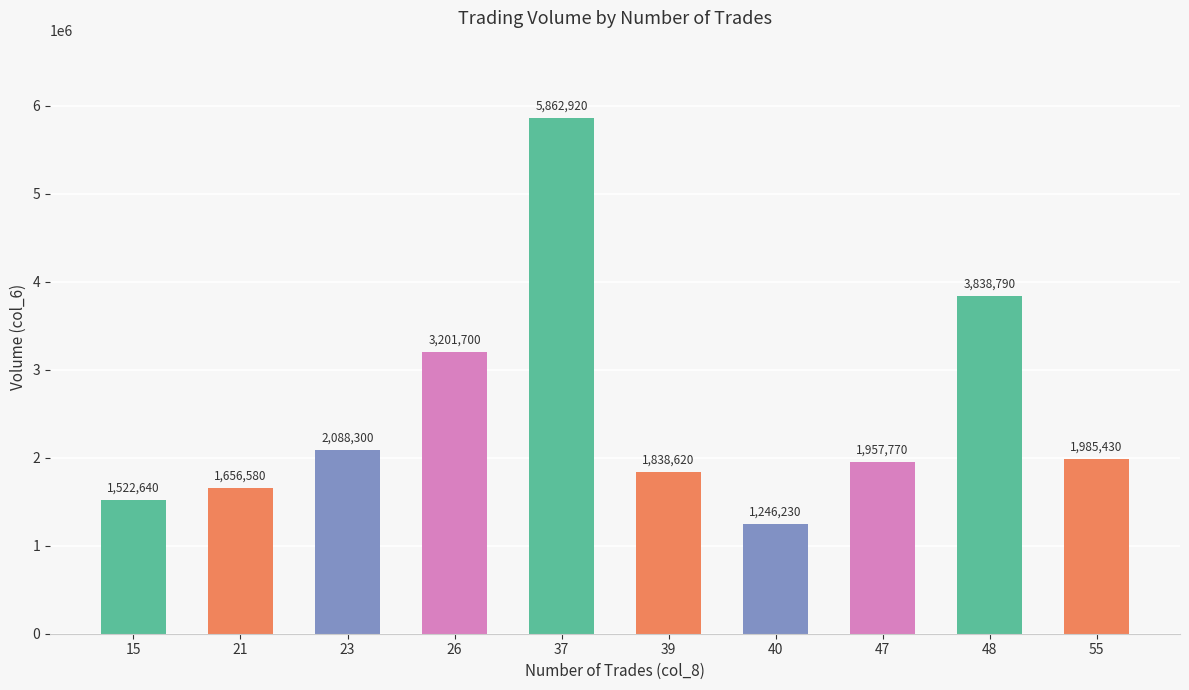

List the labels in order of value, smallest first.

40, 15, 21, 39, 47, 55, 23, 26, 48, 37